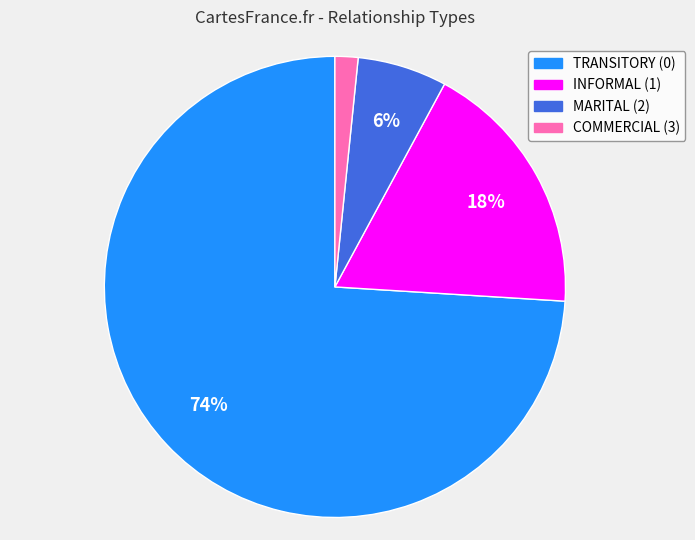

How many segments does this pie chart have?

4